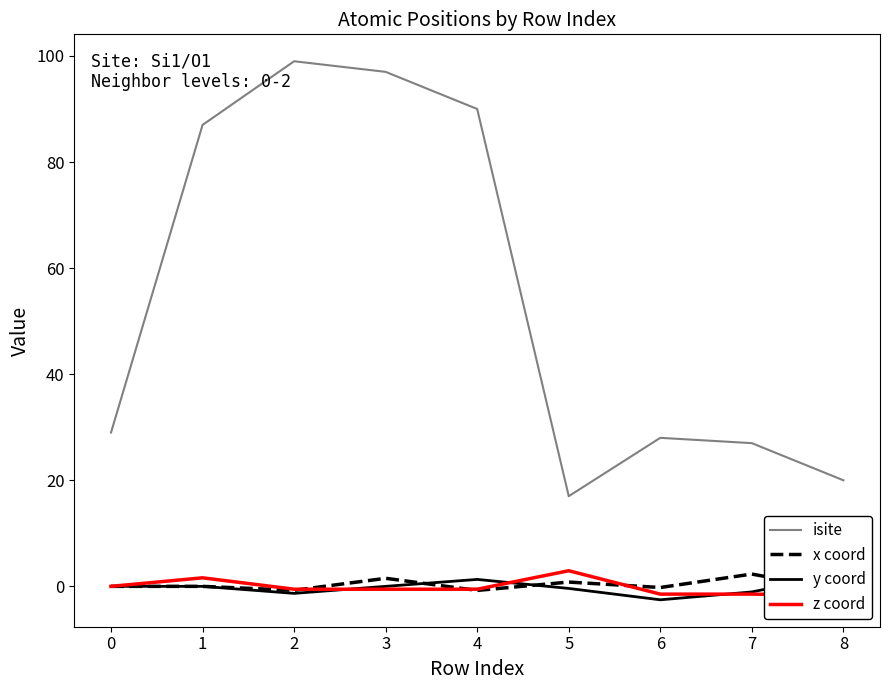

True or false: isite has a value of 27 at 7.

True